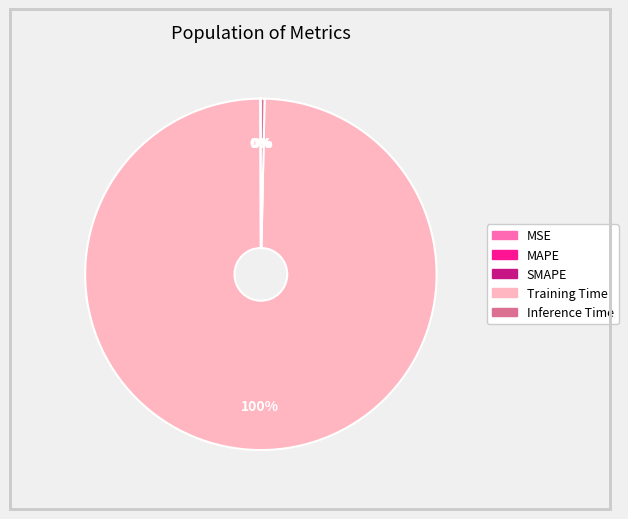

Is it true that Inference Time is 0% of the pie?

True